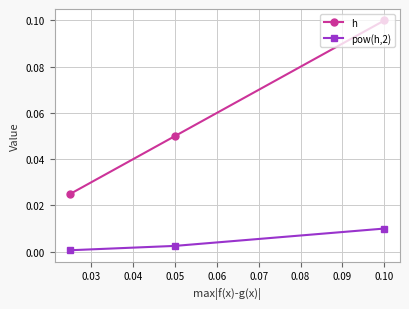

The h series shows 0.1 at 0.10. True or false?

True